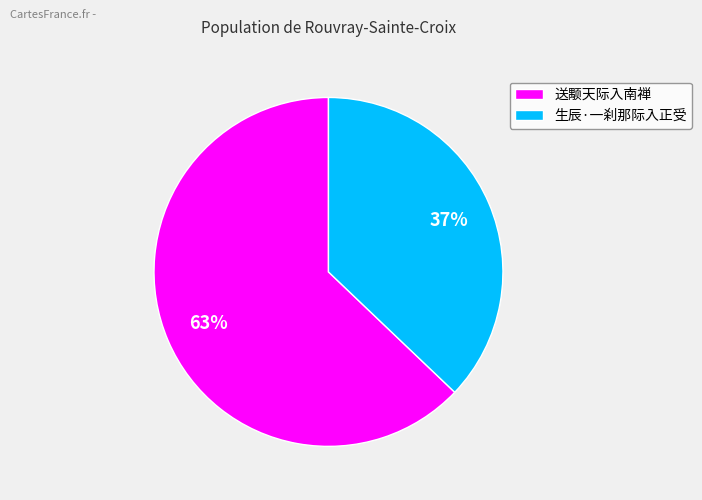

True or false: 生辰·一刹那际入正受 accounts for 37% of the total.

True